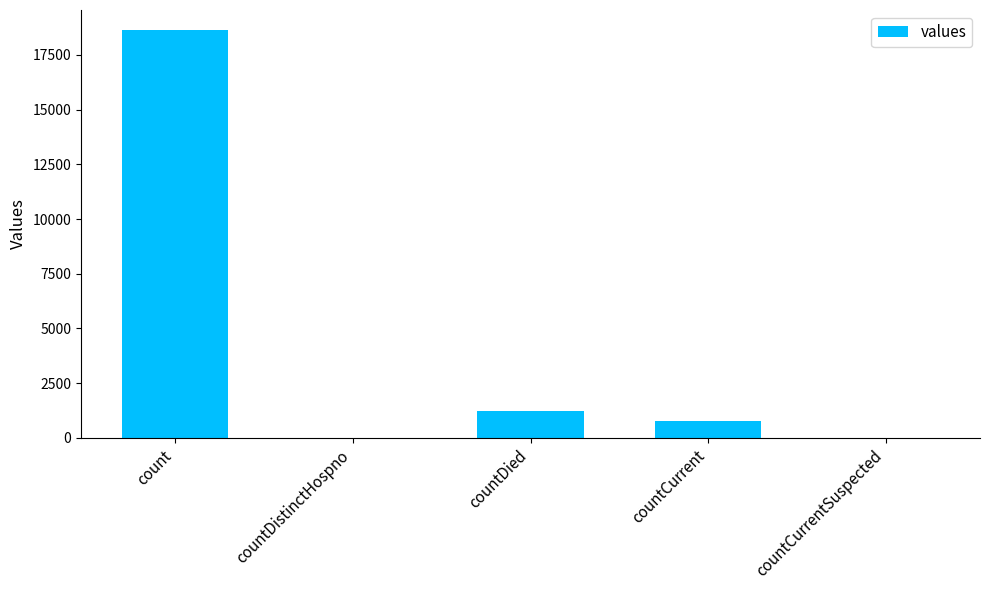

Is it true that the value at countDied is 1250?

True